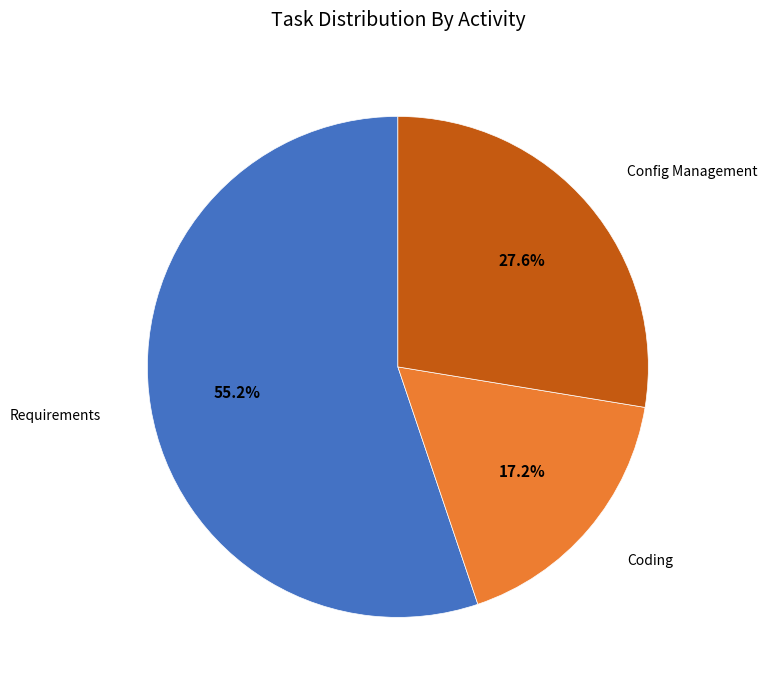

How many segments does this pie chart have?

3